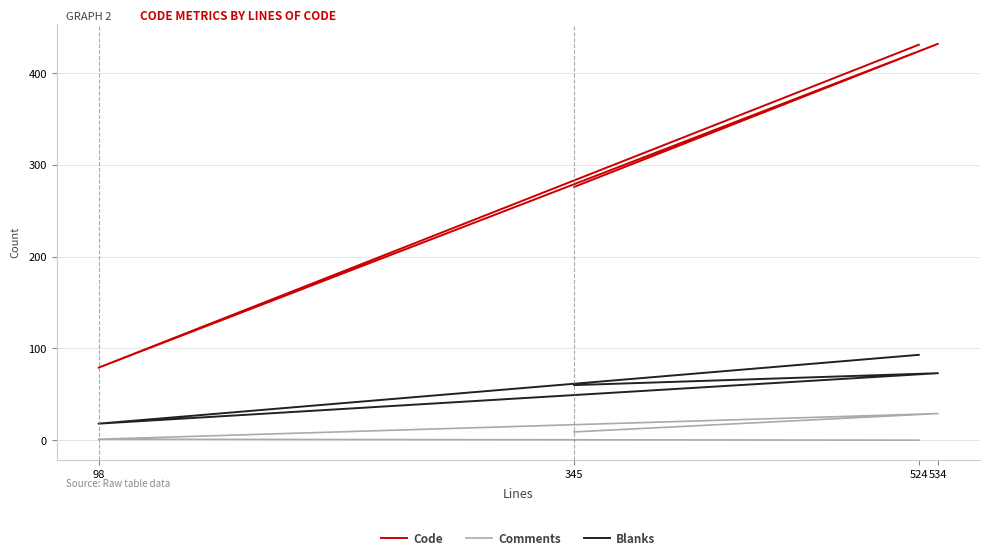

What is the difference between the maximum and second lowest values in the Code series?

156